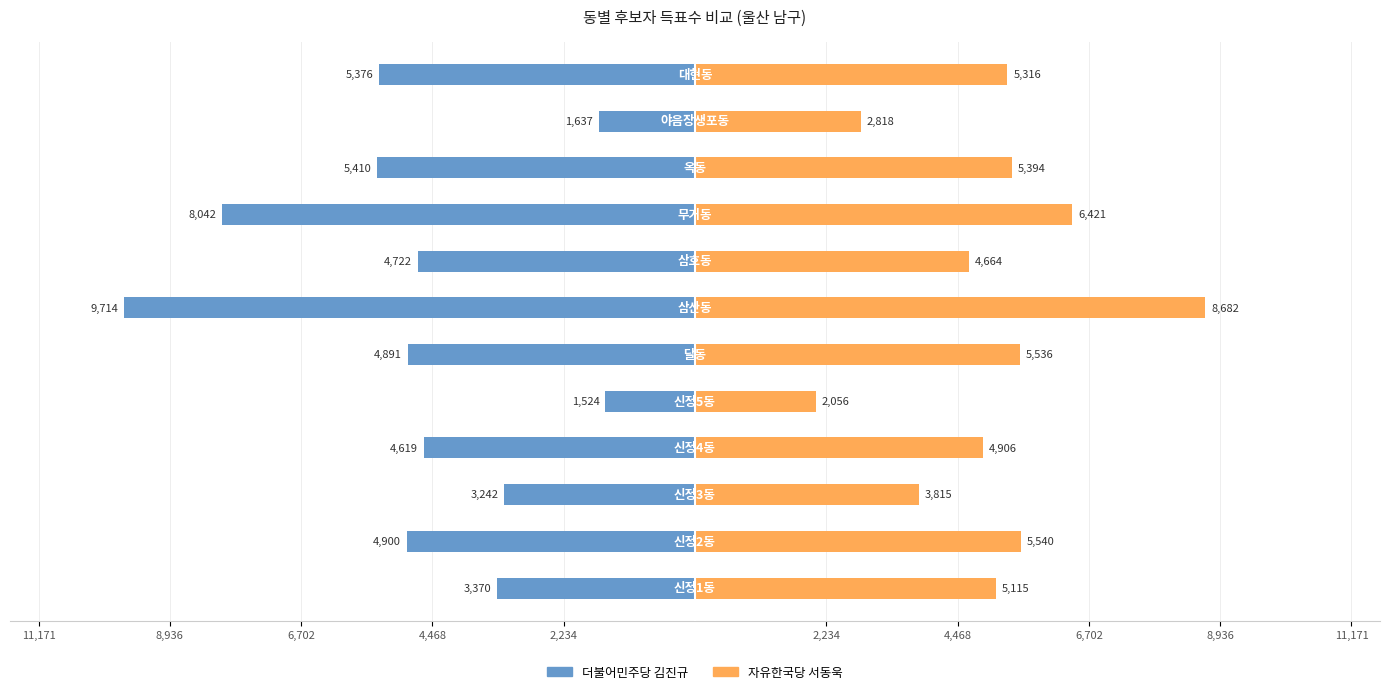

How many groups of bars are there?

12